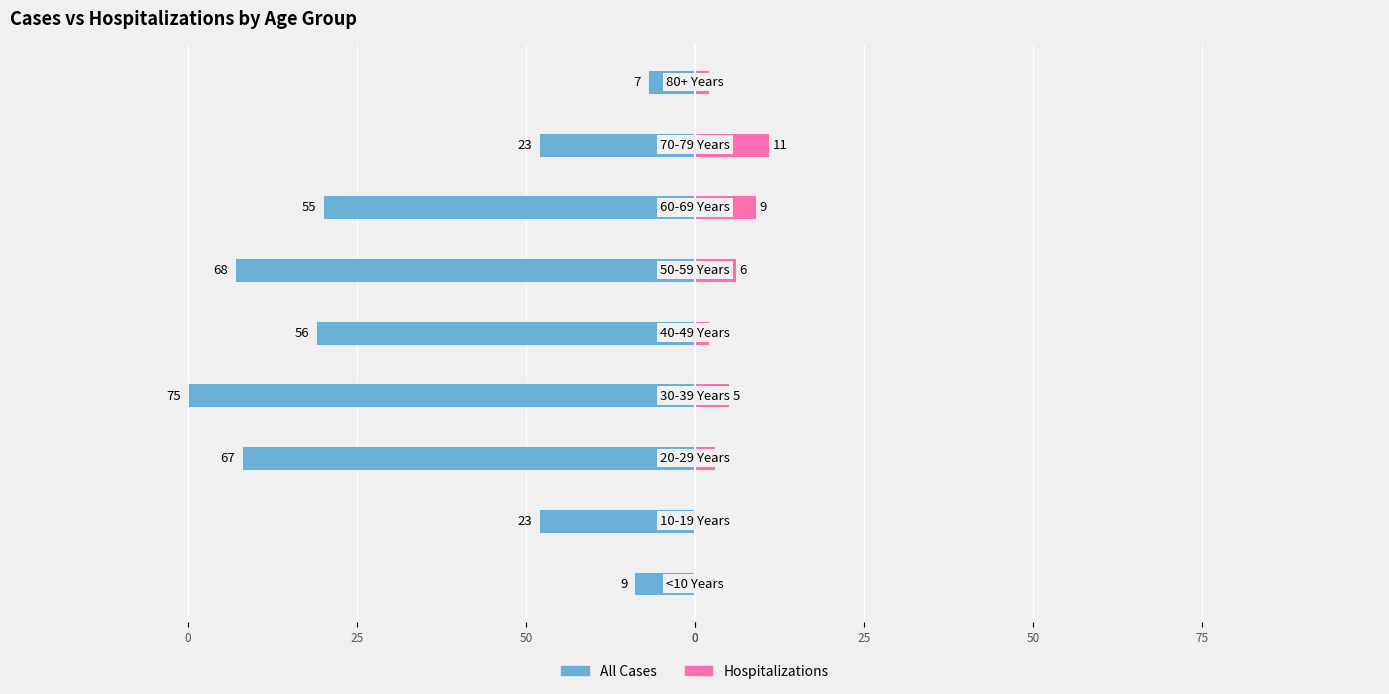

How many groups of bars are there?

9